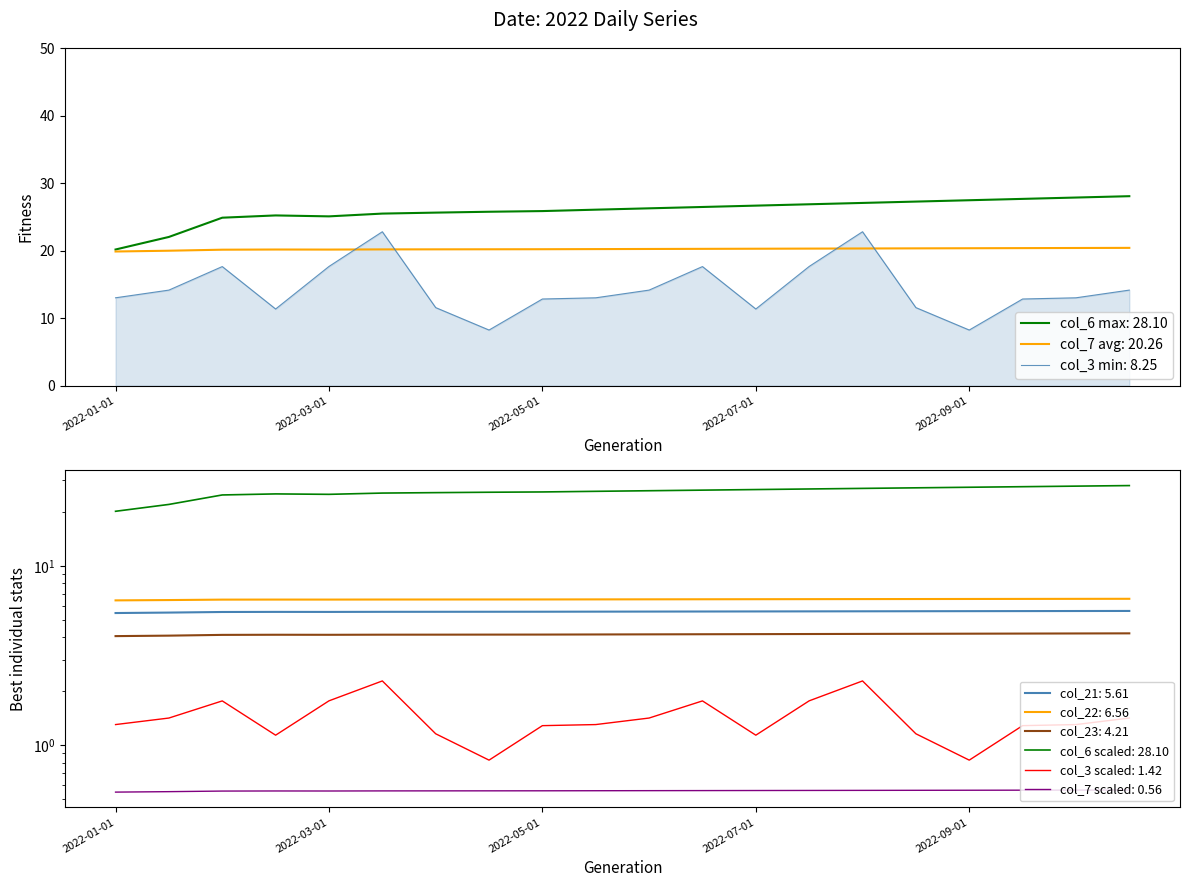

Reading right to left, transcribe all the data shown in this chart.

col_3: 14.2	13.0	12.9	8.3	11.6	22.8	17.7	11.4	17.7	14.2	13.0	12.9	8.3	11.6	22.8	17.7	11.4	17.7	14.2	13.0
col_6: 28.1	27.9	27.7	27.5	27.3	27.1	26.9	26.7	26.5	26.3	26.1	25.9	25.8	25.7	25.5	25.1	25.2	24.9	22.1	20.2
col_7: 20.4	20.4	20.4	20.4	20.4	20.3	20.3	20.3	20.3	20.3	20.3	20.2	20.2	20.2	20.2	20.2	20.2	20.2	20.0	19.9
col_21: 5.6	5.6	5.6	5.6	5.6	5.6	5.6	5.6	5.6	5.6	5.6	5.6	5.6	5.6	5.5	5.5	5.5	5.5	5.5	5.5
col_22: 6.6	6.6	6.5	6.5	6.5	6.5	6.5	6.5	6.5	6.5	6.5	6.5	6.5	6.5	6.5	6.5	6.5	6.5	6.5	6.4
col_23: 4.2	4.2	4.2	4.2	4.2	4.2	4.2	4.2	4.2	4.2	4.1	4.1	4.1	4.1	4.1	4.1	4.1	4.1	4.1	4.1